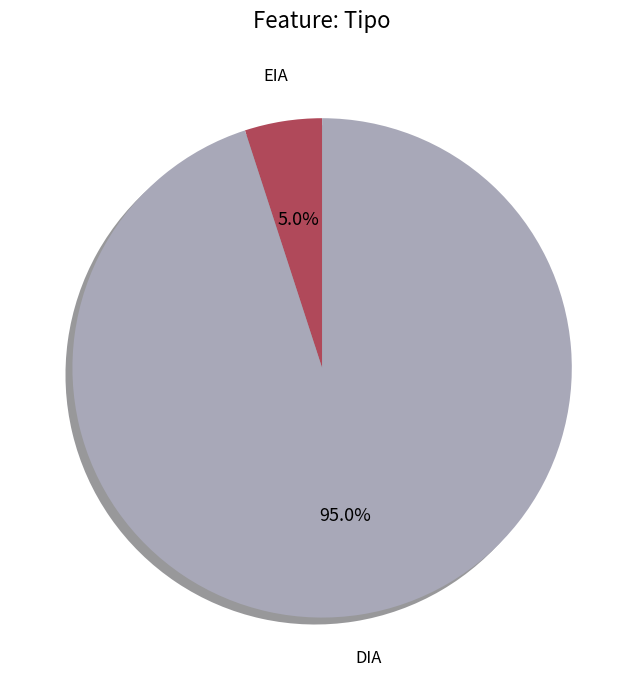

True or false: EIA accounts for 5% of the total.

True